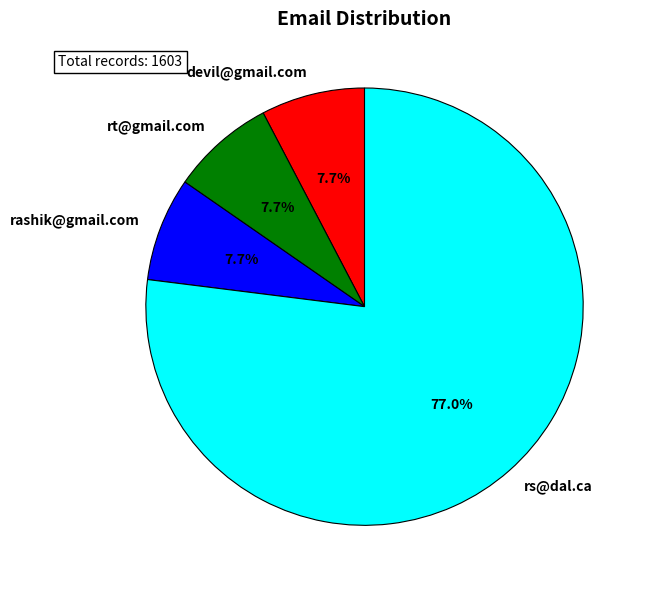

What is the largest slice in the pie chart?

rs@dal.ca